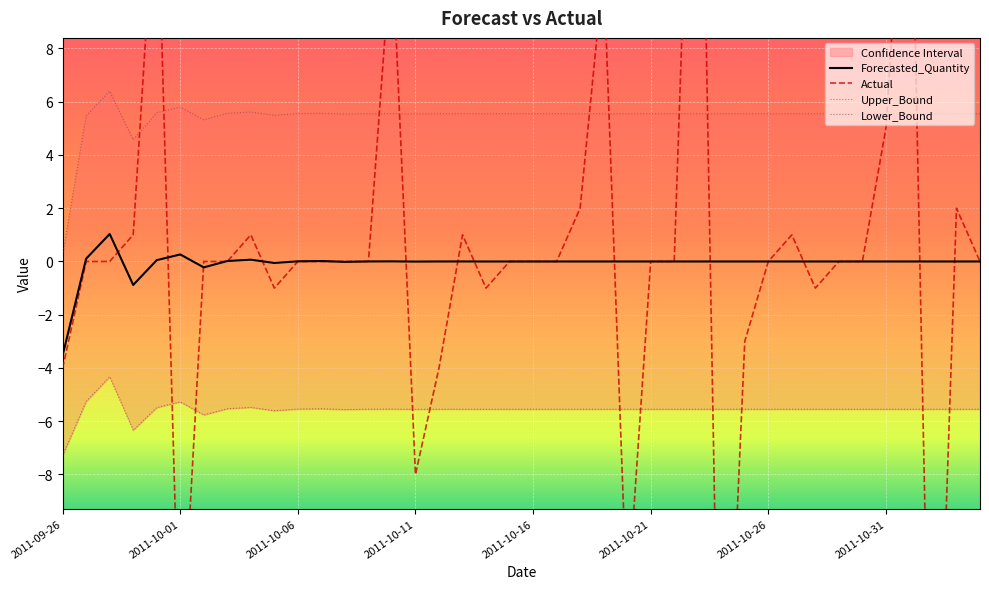

What is the value of the Actual point at the 23rd from the left?

2.0